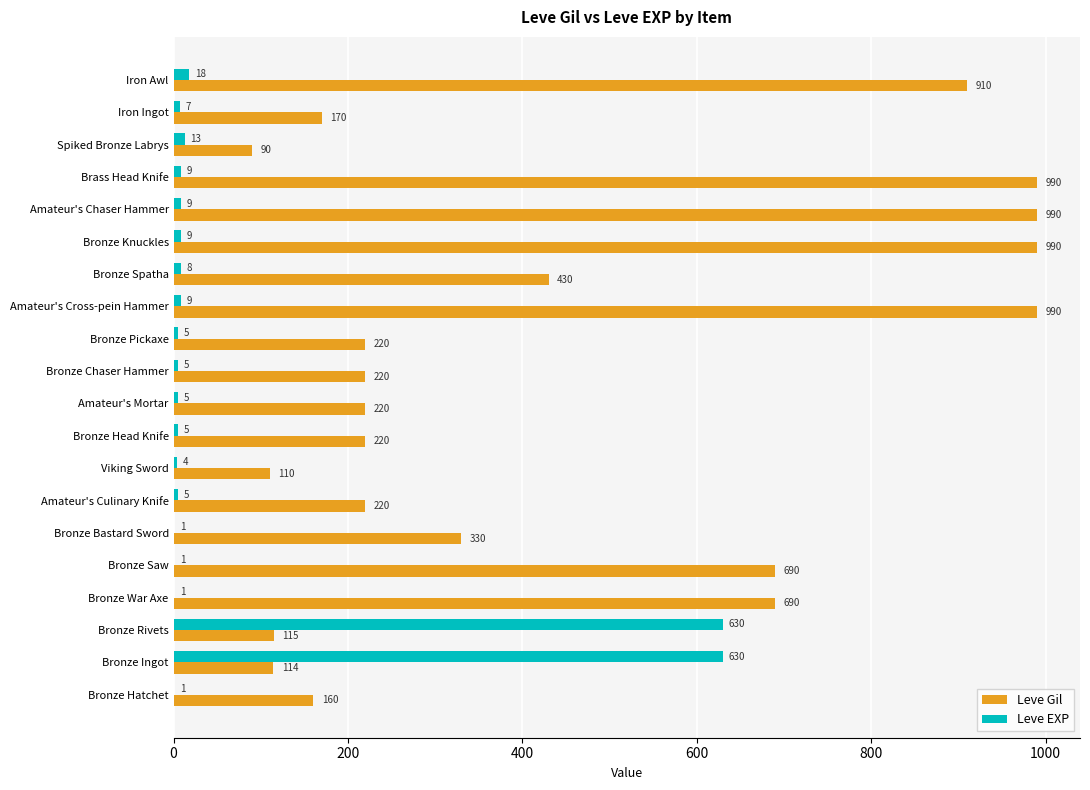

Which series has the largest total across all categories?

Leve Gil